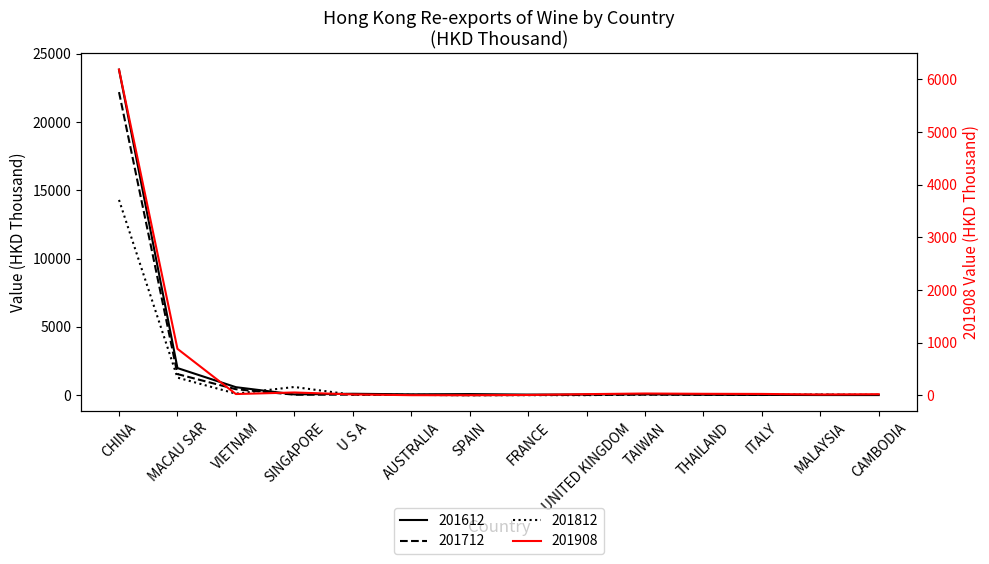

Is it true that 201812 equals 29.4 at ITALY?

False